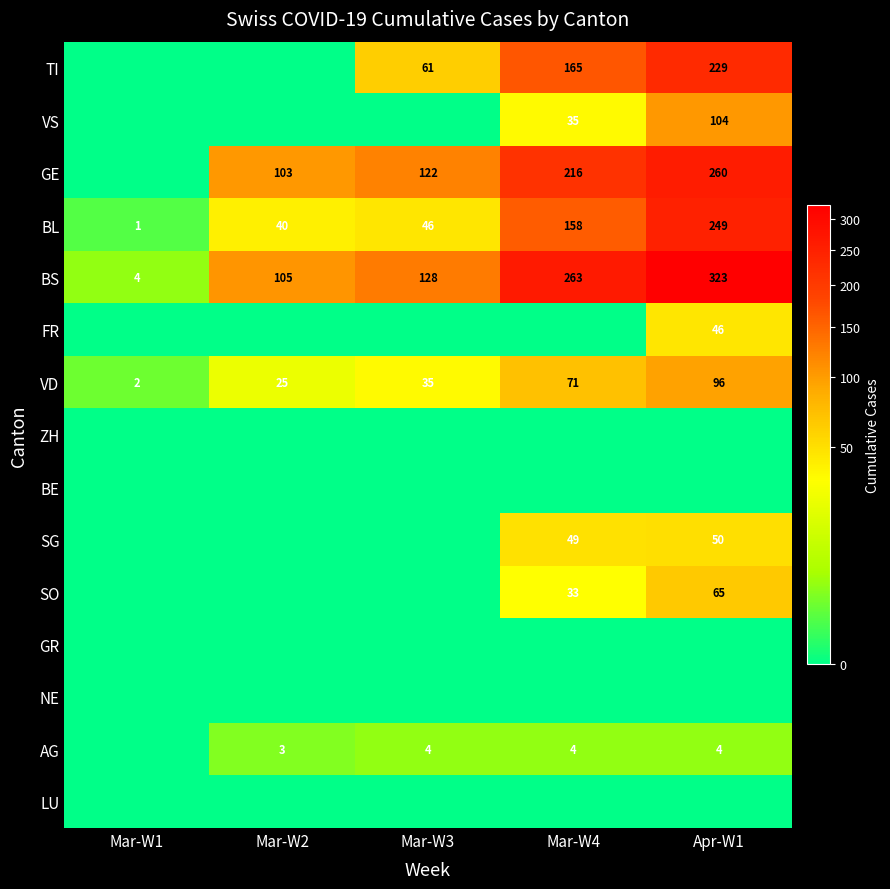

What is the maximum value for VD?

96